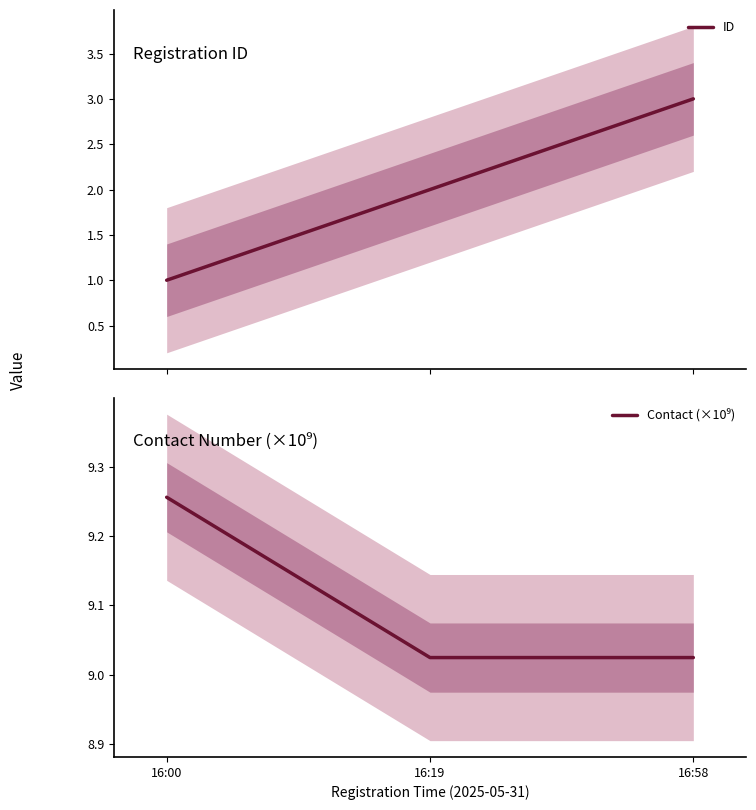

What is the difference between the second highest and minimum values in the ID series?

1